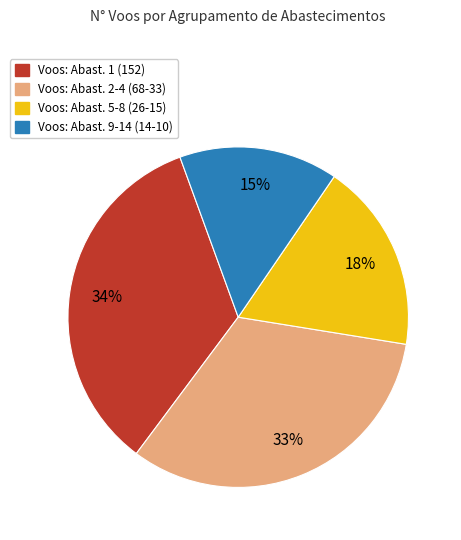

Does any single category account for the majority?

No